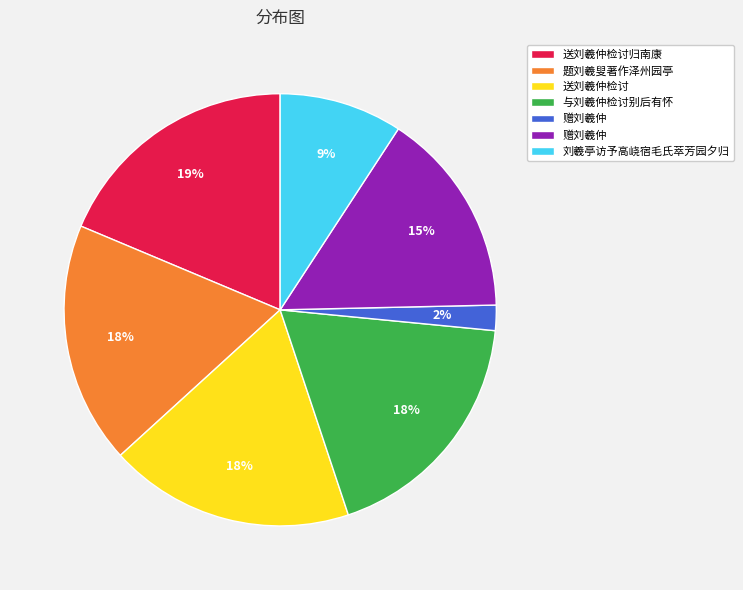

Is there a majority slice in this chart?

No